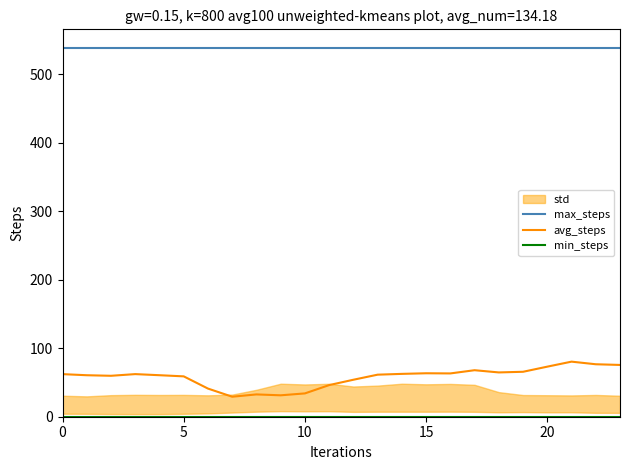

What is the total value across all series at 9?

570.1